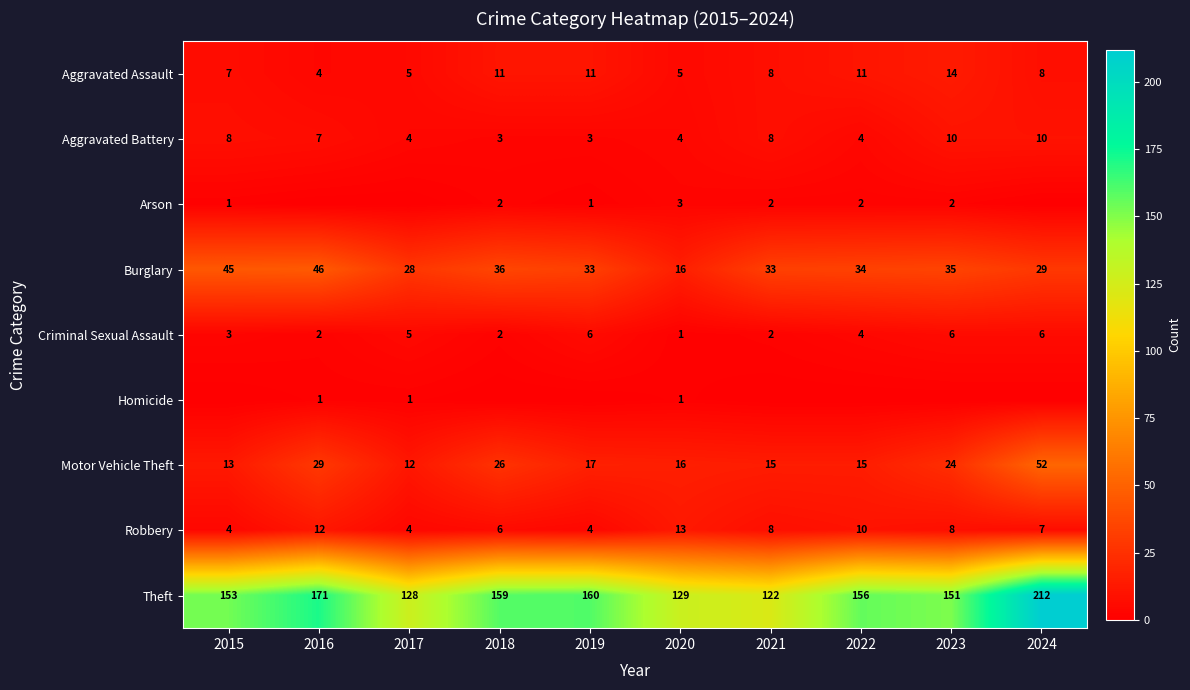

Is the value of Aggravated Battery at 2015 greater than the value of Arson at 2021?

Yes